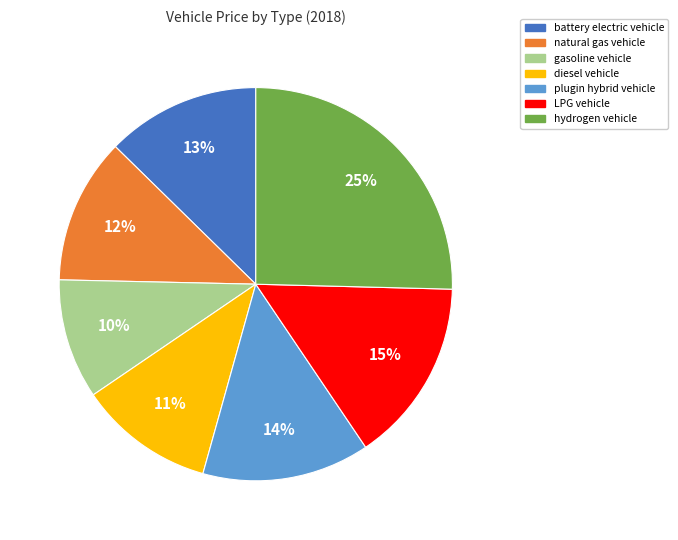

True or false: LPG vehicle accounts for 15% of the total.

True